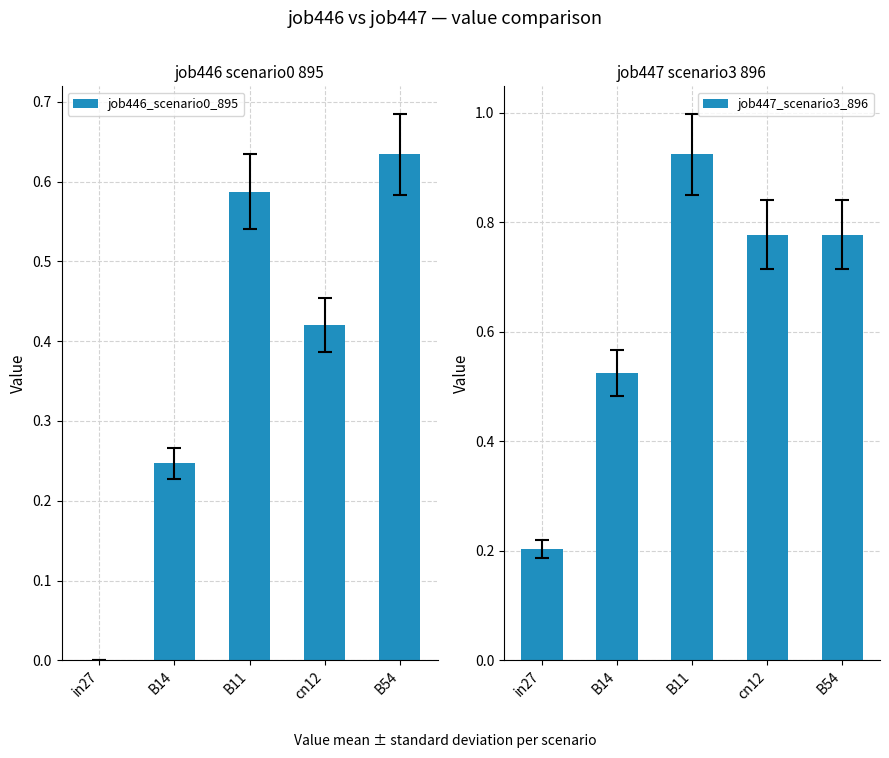

The job447_scenario3_896 series shows 0.8 at cn12. True or false?

True